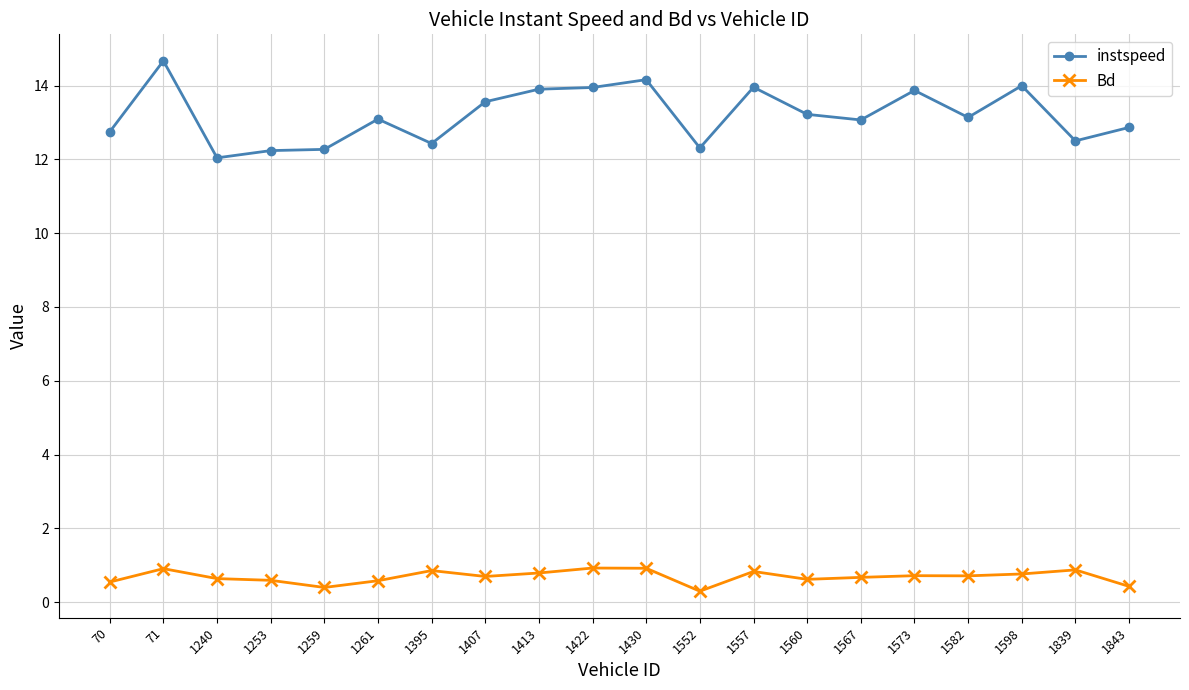

Is it true that instspeed equals 16.0 at 1240?

False